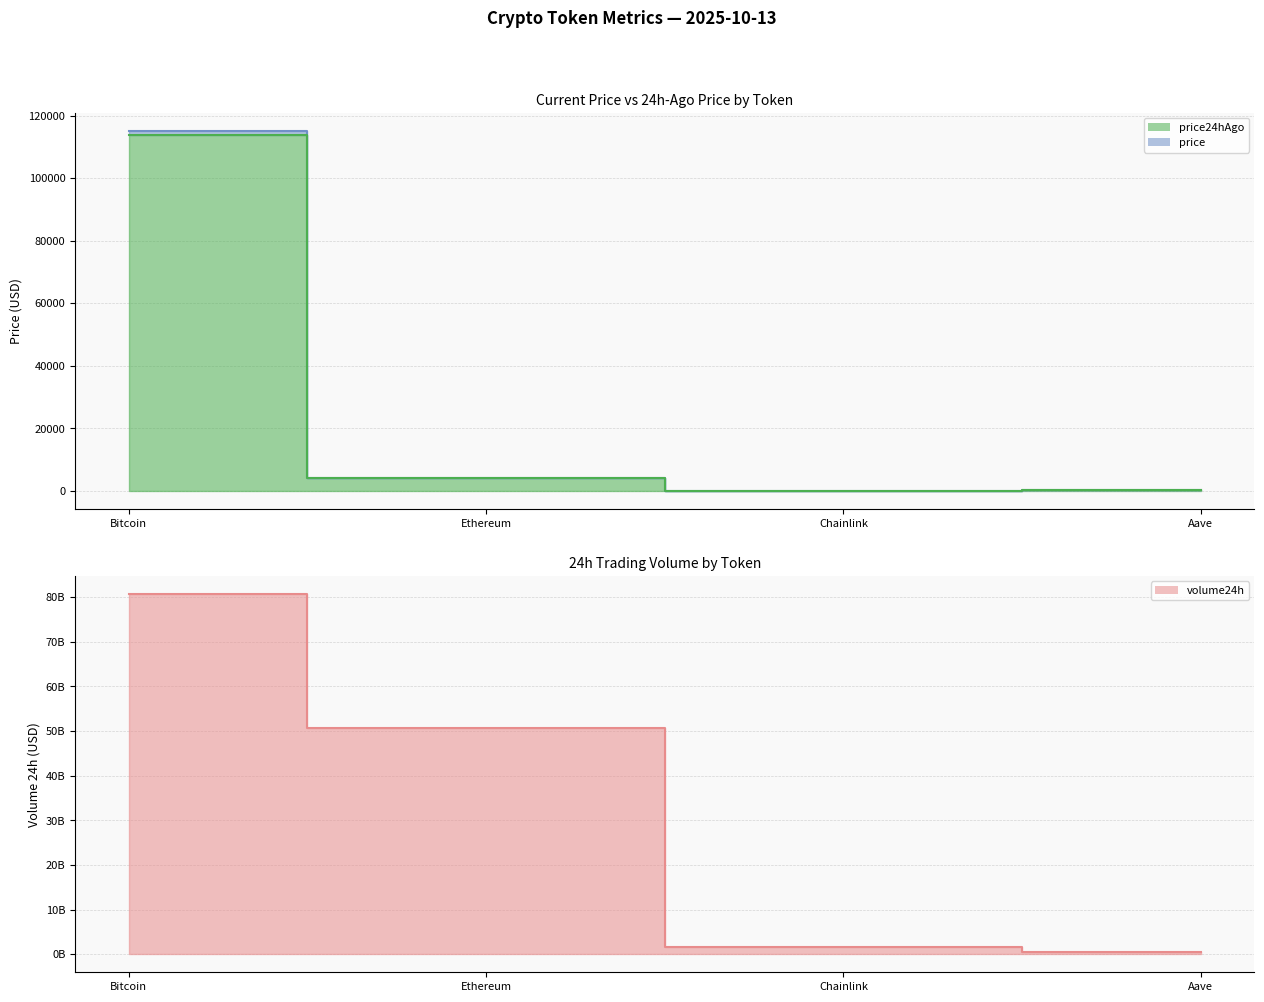

Which series changed the most between Ethereum and Chainlink?

volume24h